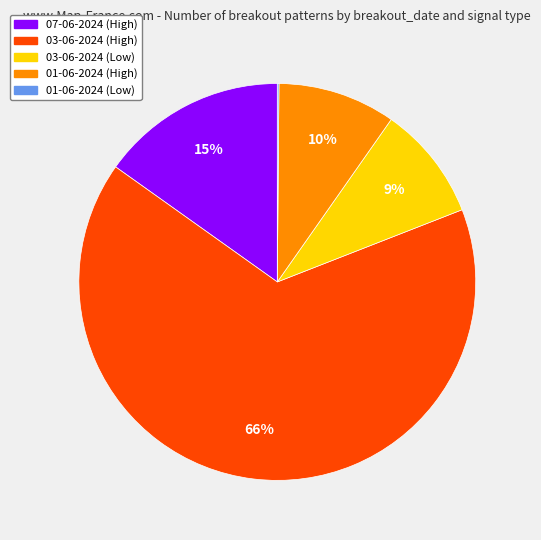

Is there a majority slice in this chart?

Yes